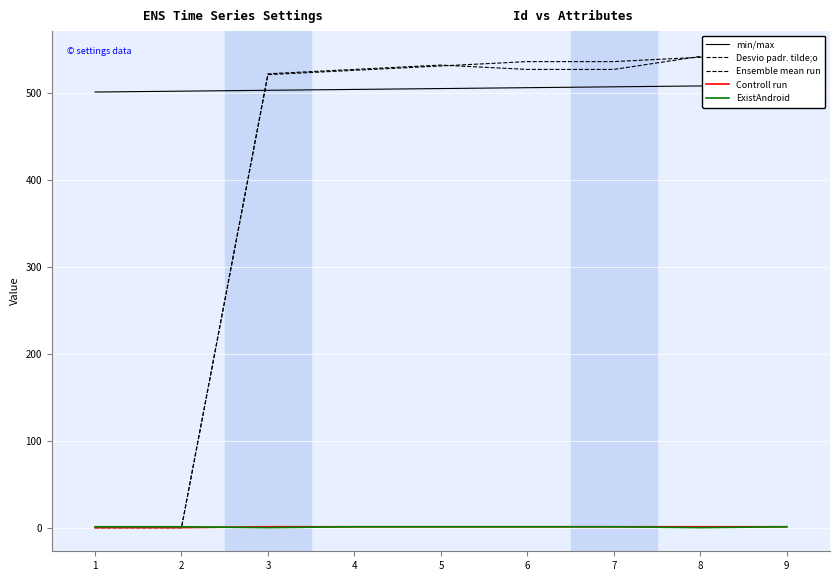

Rank the series at 2 from highest to lowest value.

min/max, ExistAndroid, Desvio padr. tilde;o, Ensemble mean run, Controll run